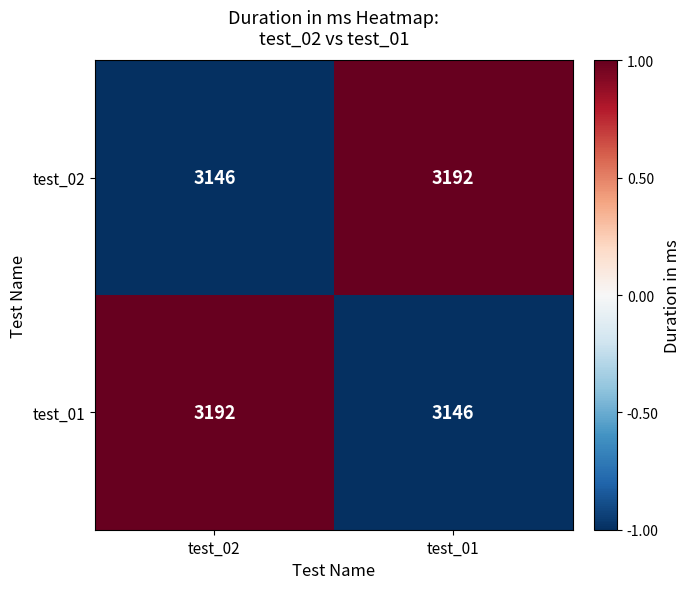

The value of test_02 at test_02 is 5428. True or false?

False